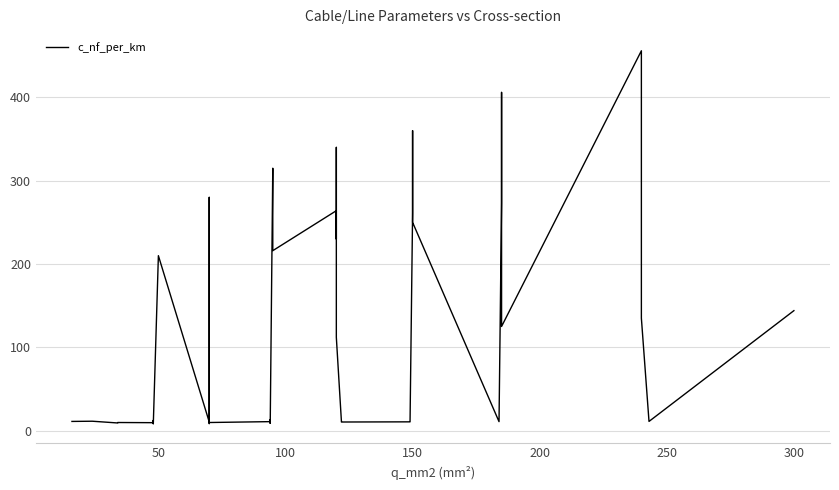

How many points are lower than both their immediate neighbors (excluding endpoints)?

12